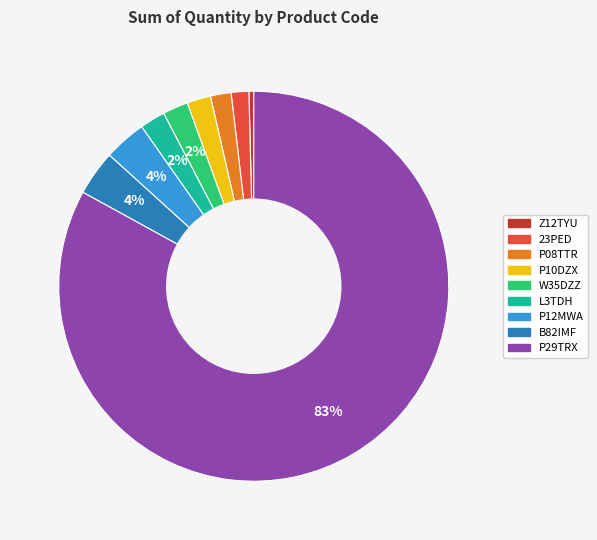

True or false: 23PED accounts for 15% of the total.

False